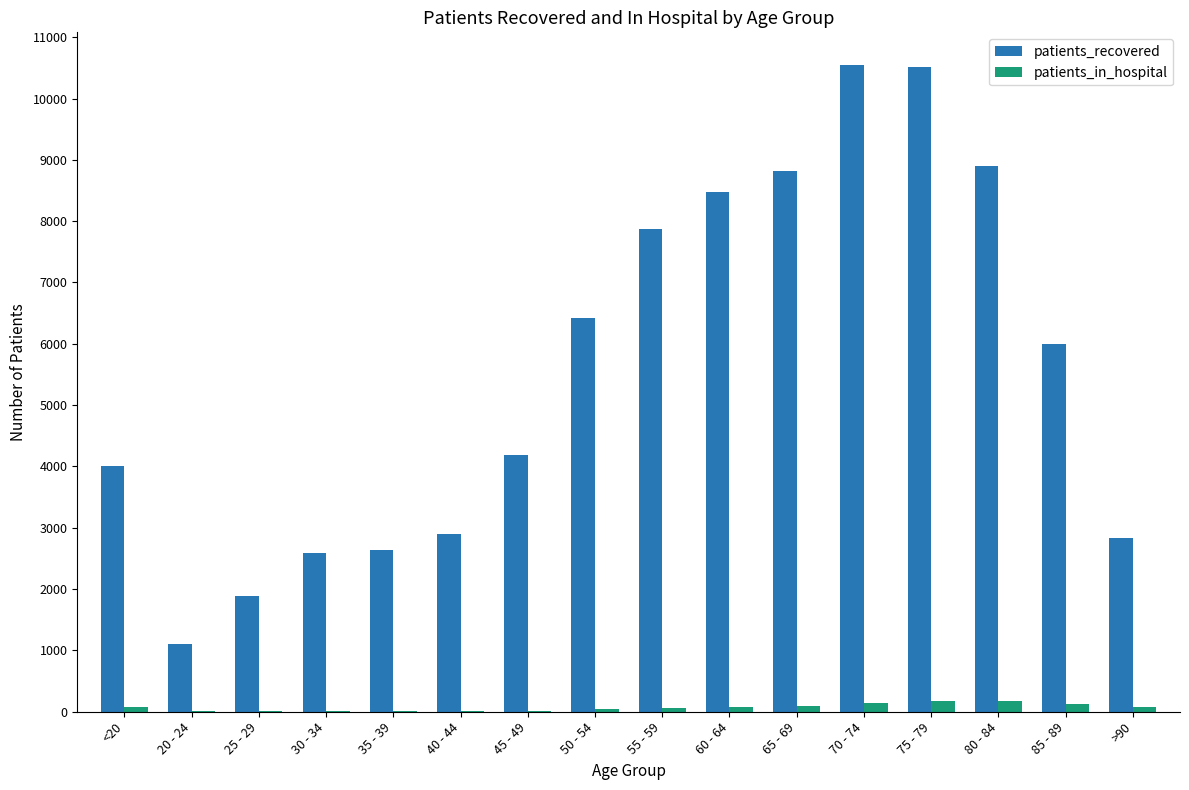

Is the value of patients_in_hospital at 65 - 69 greater than the value of patients_recovered at 70 - 74?

No